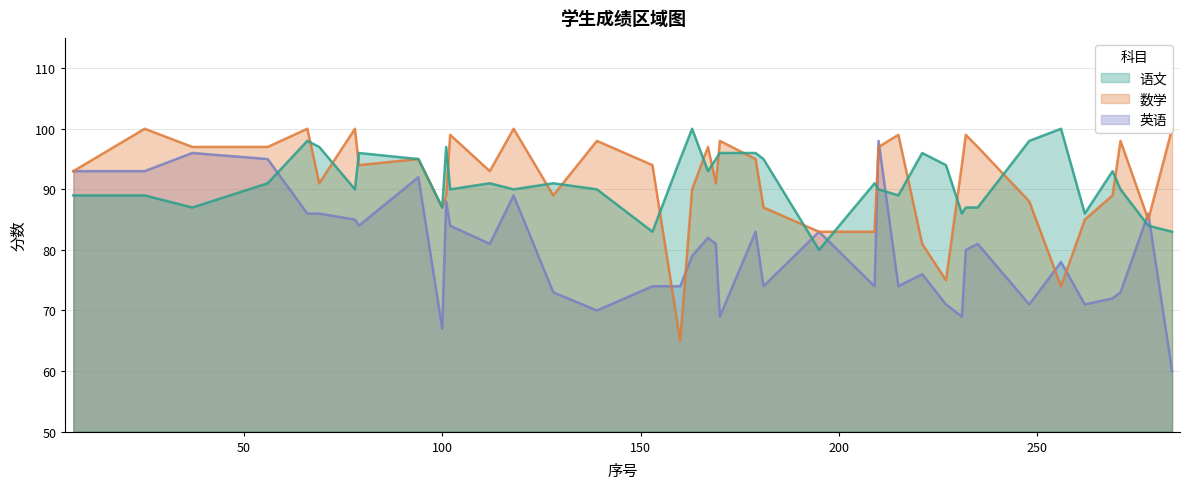

At which category is the sum across all series the highest?

210